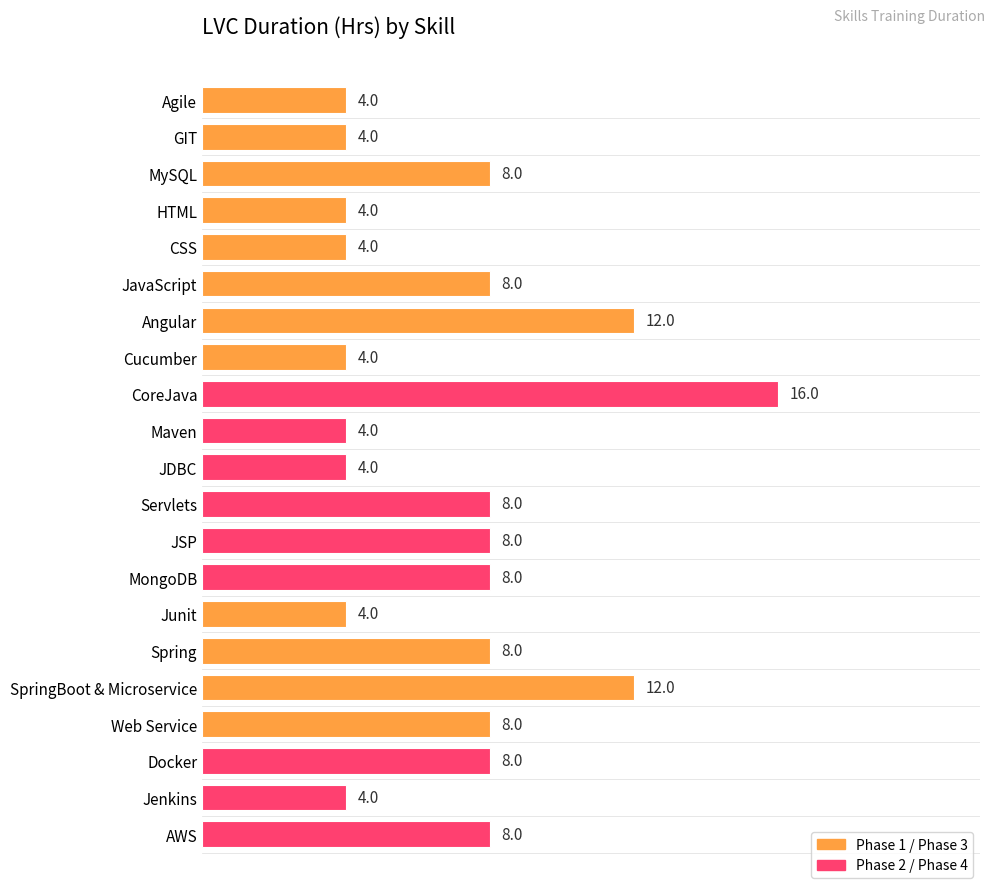

How many values are between 4 and 8?

18